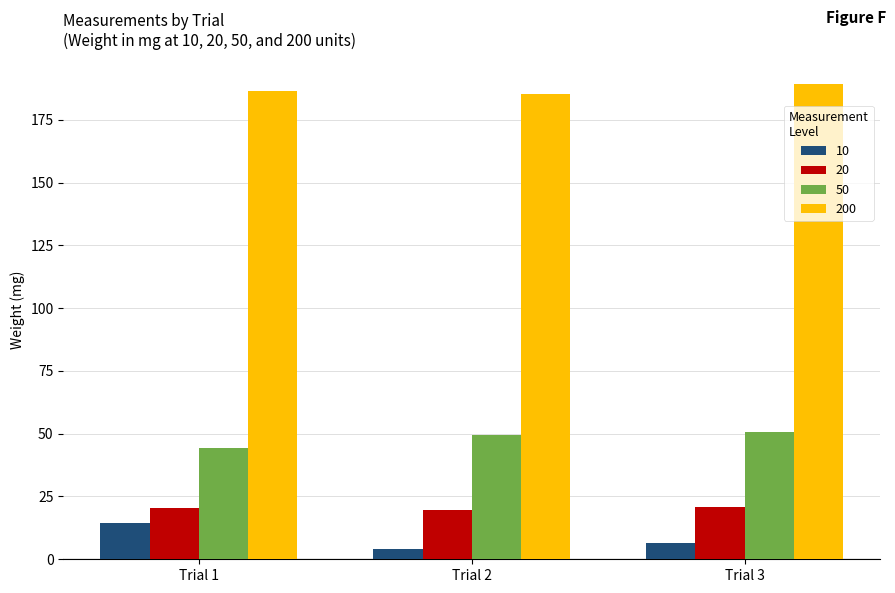

What is the difference between the highest and lowest values at Trial 1?

171.9